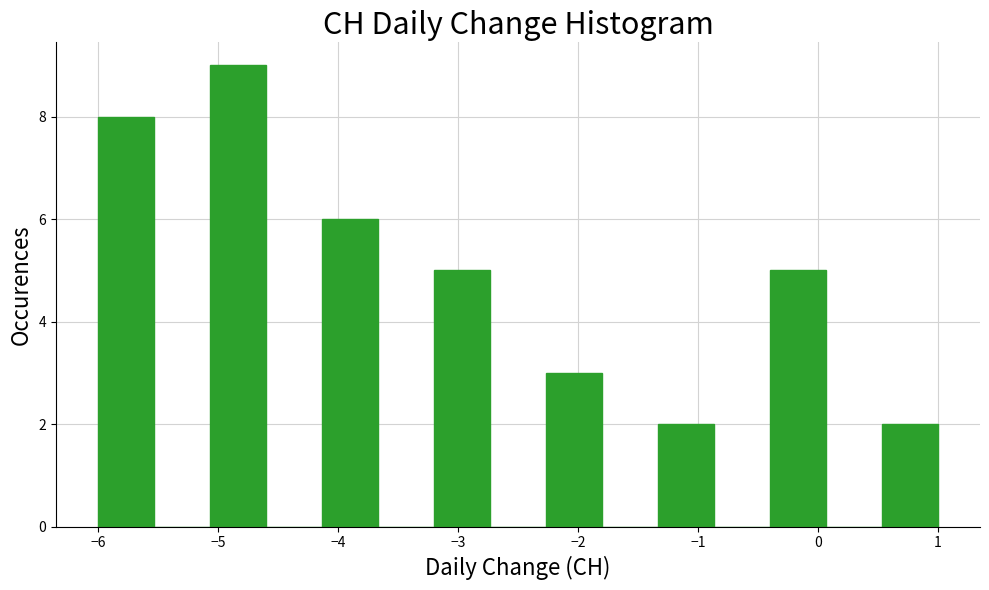

What is the height of the bar covering -0.4 to 0.1 on the x-axis? Neither the bar edges nor the heights are printed on the chart, so give them approximately, as read against the axes.

5